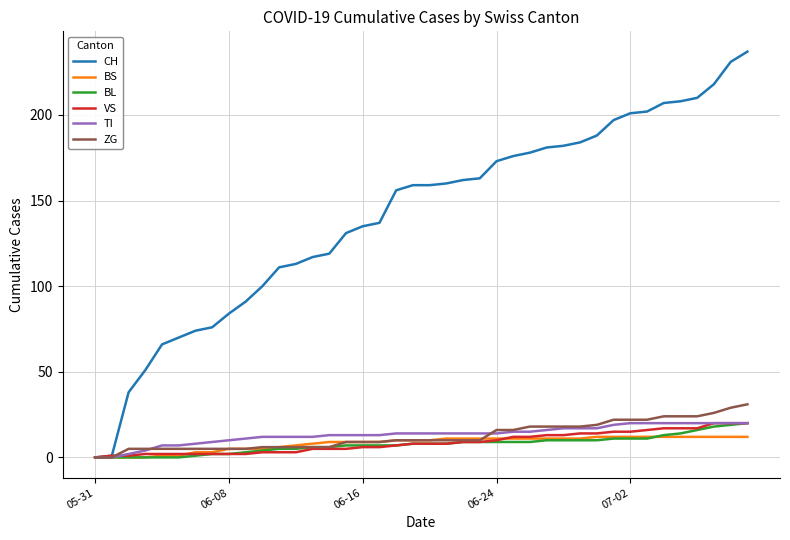

Which series has the largest range (max minus min)?

CH